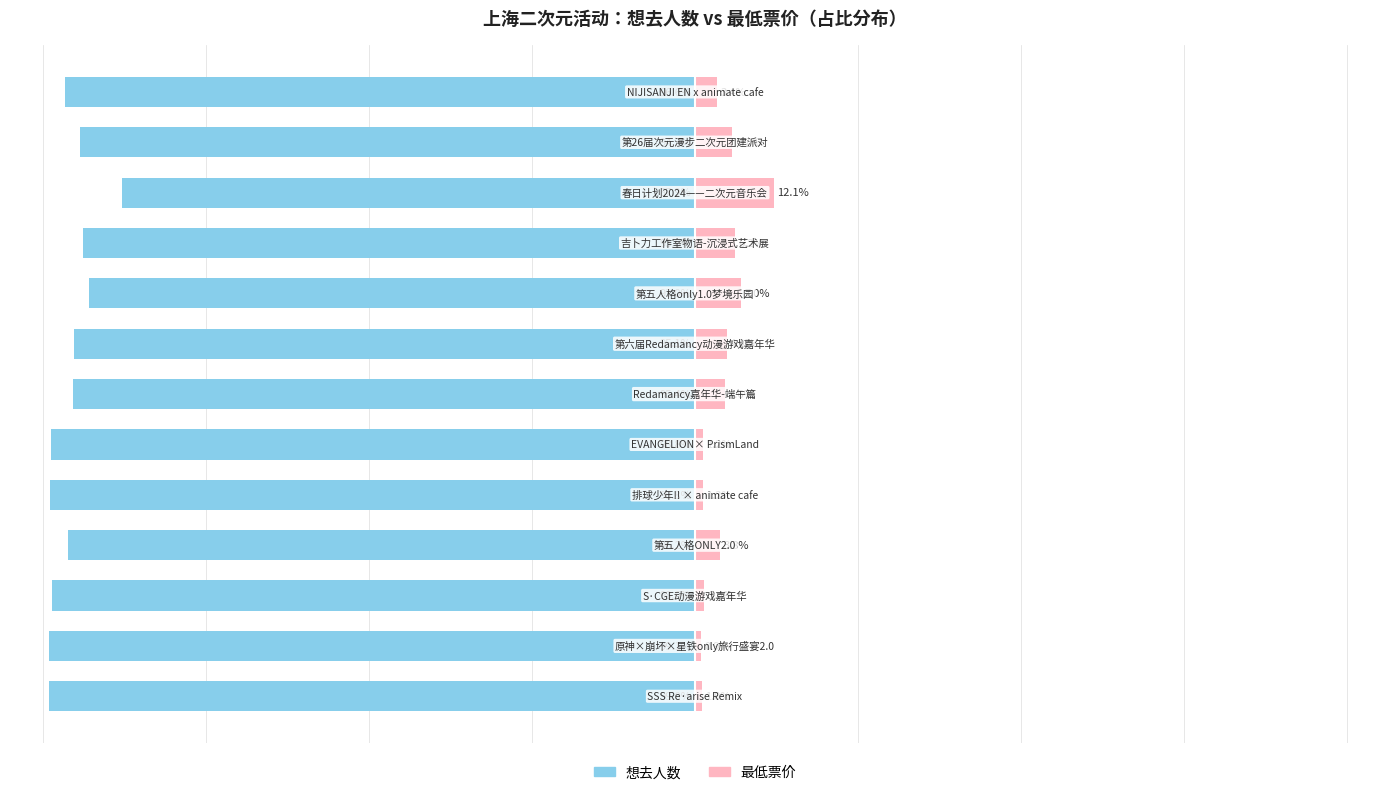

Is the value of 最低票价 at 11 greater than the value of 想去人数 at 8?

Yes